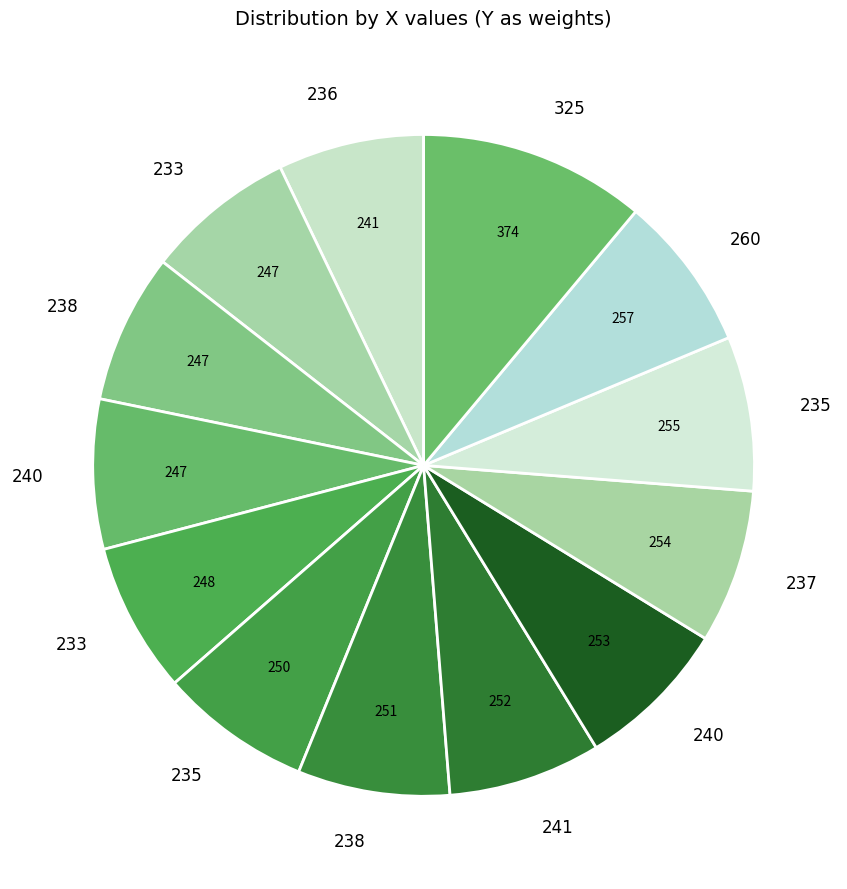

Count the number of slices in the pie.

13